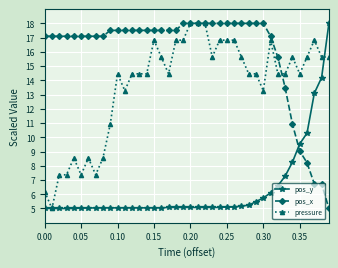

True or false: pos_y and pos_x intersect in this chart.

True